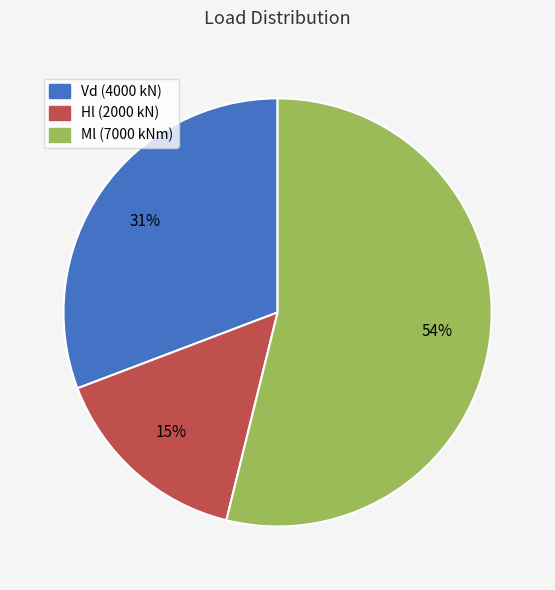

To the nearest percent, what is the average slice percentage?

33%